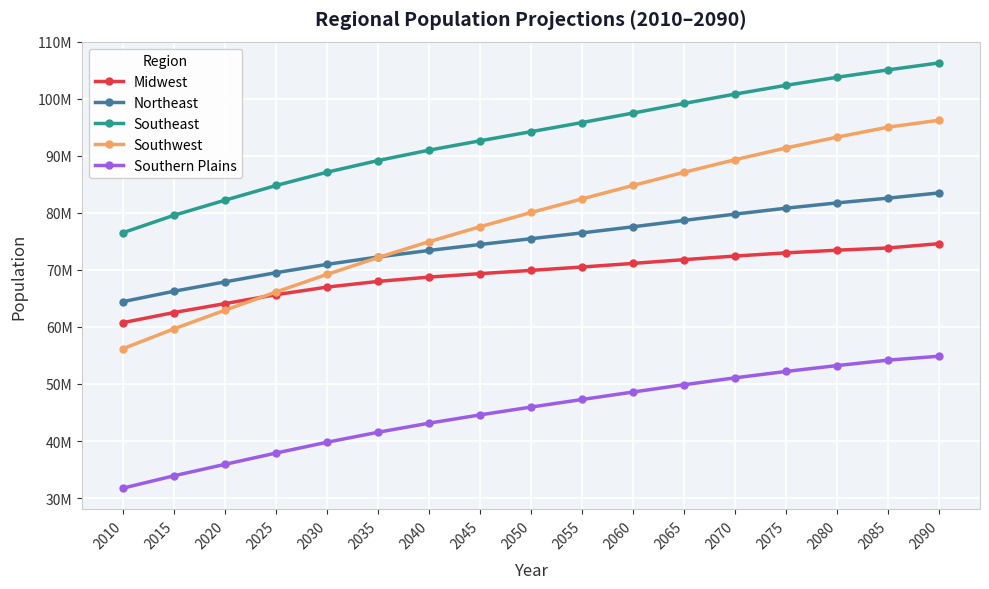

True or false: Southwest has more than 0 interior local peaks.

False